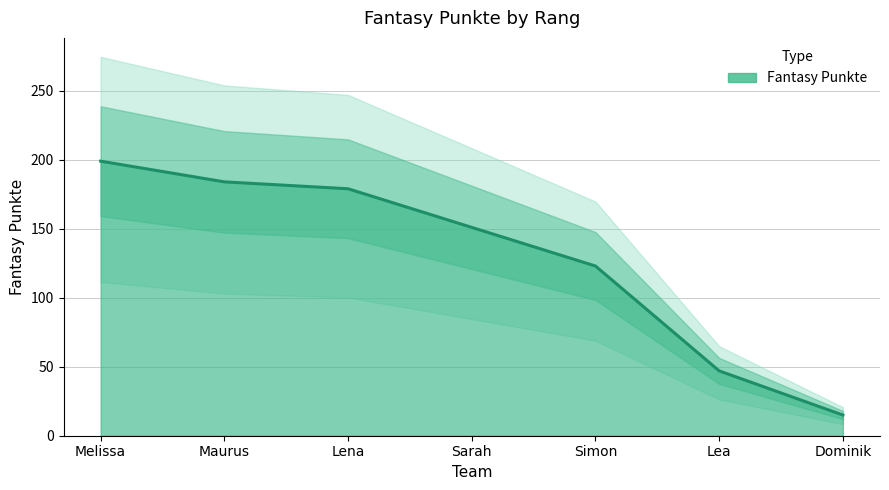

What is the average value?

128